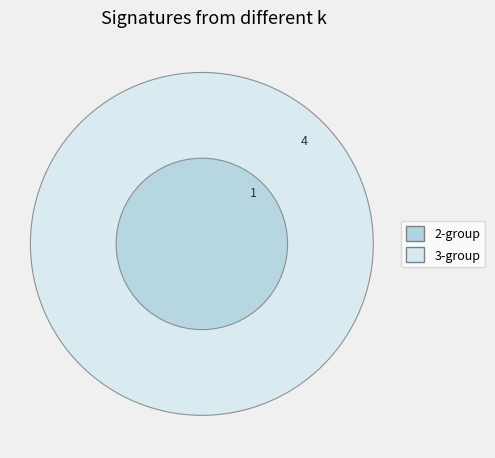

To the nearest percent, what is the average slice percentage?

50%